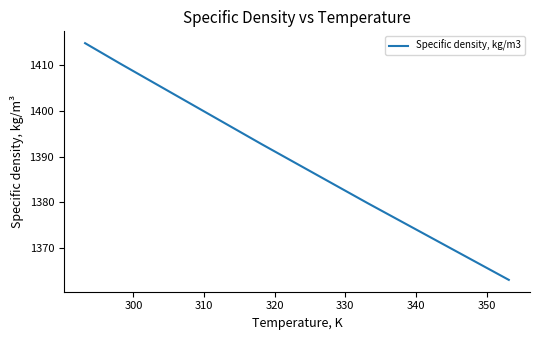

What is the average value?

1388.6